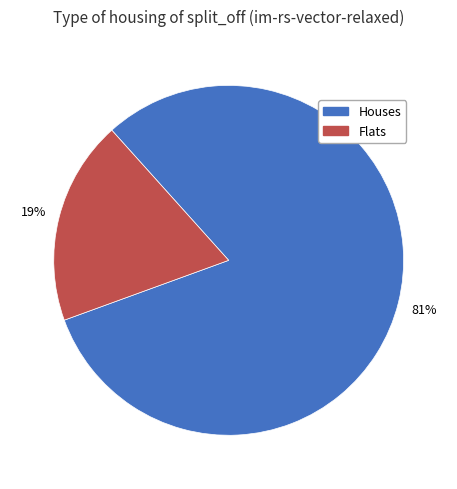

Do Flats and Houses together represent more than half of the pie?

Yes